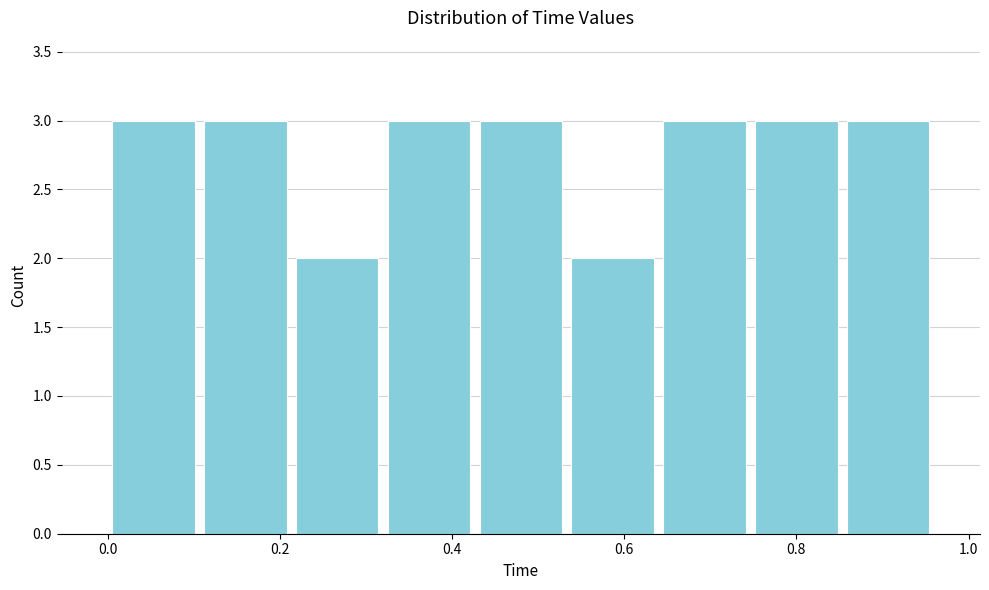

Reading left to right, list every bar in this chart as the range it spans on the x-axis followed by its height. Neither the bar edges nor the heights are printed on the chart, so give them approximately, as read against the axes.

0.00 to 0.10: 3
0.10 to 0.22: 3
0.22 to 0.32: 2
0.32 to 0.42: 3
0.42 to 0.54: 3
0.54 to 0.64: 2
0.64 to 0.74: 3
0.74 to 0.86: 3
0.86 to 0.96: 3